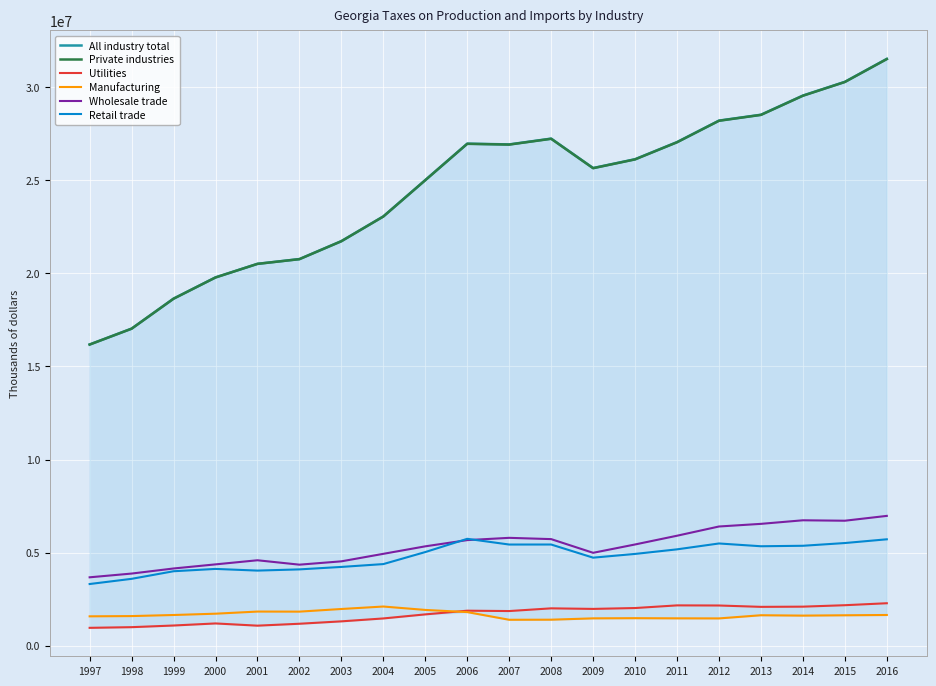

How many lines are shown in the chart?

6